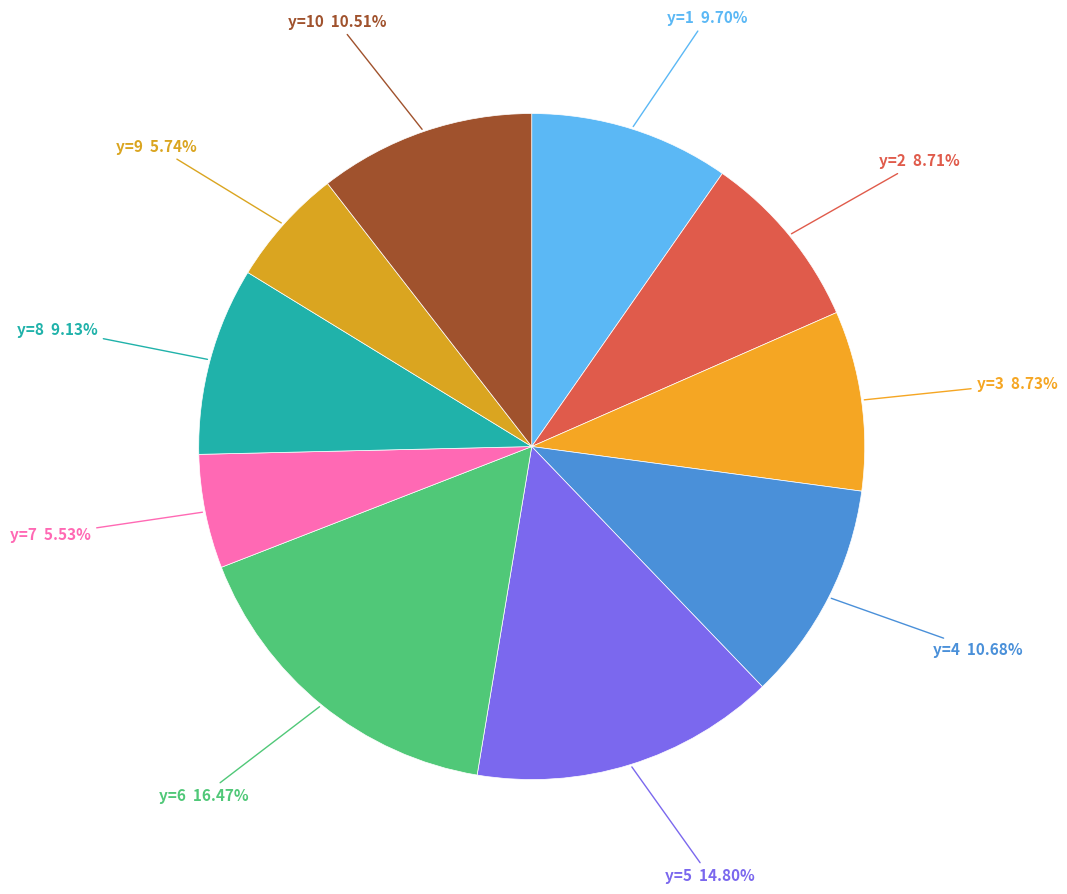

How many segments does this pie chart have?

10